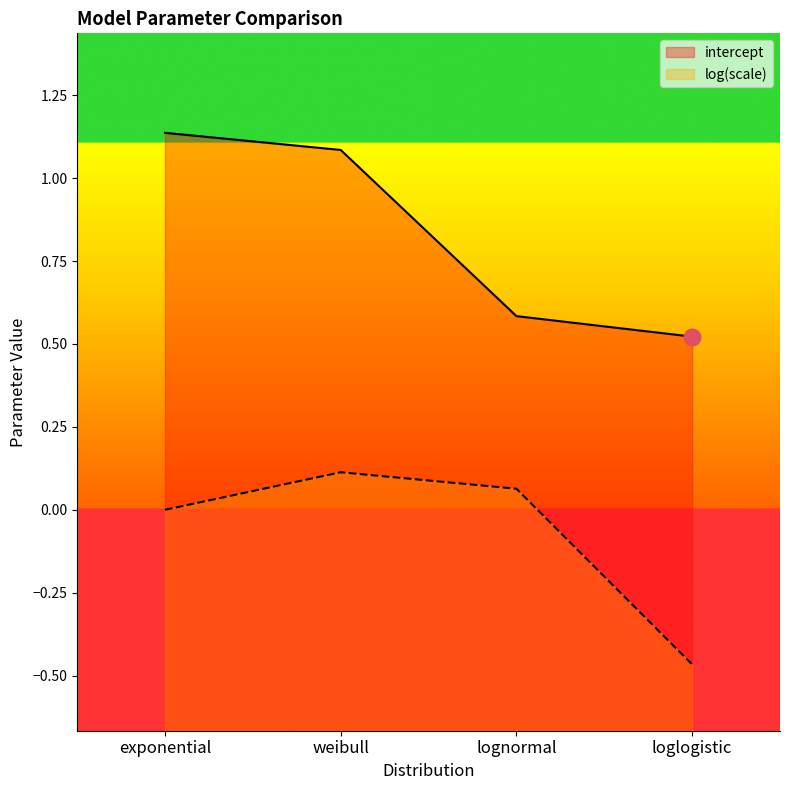

What is the total value across all series at loglogistic?

0.1